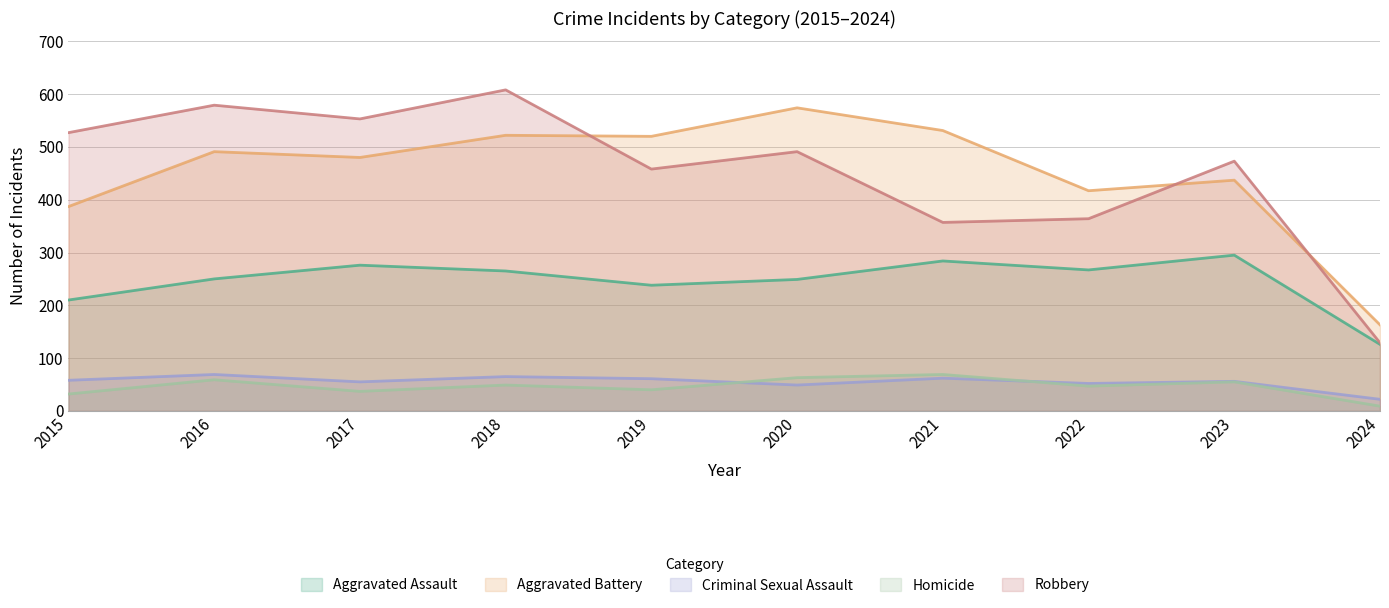

True or false: Homicide and Criminal Sexual Assault intersect in this chart.

True